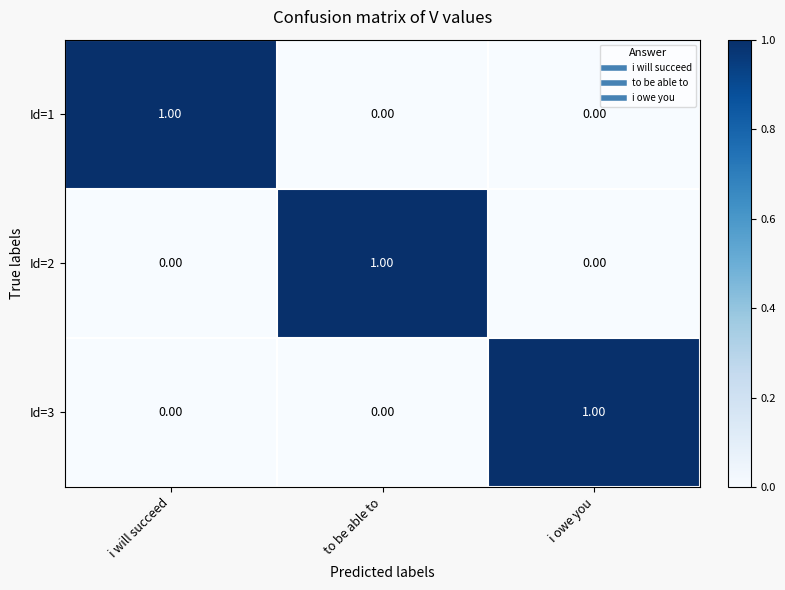

What is the total value across all series at to be able to?

1